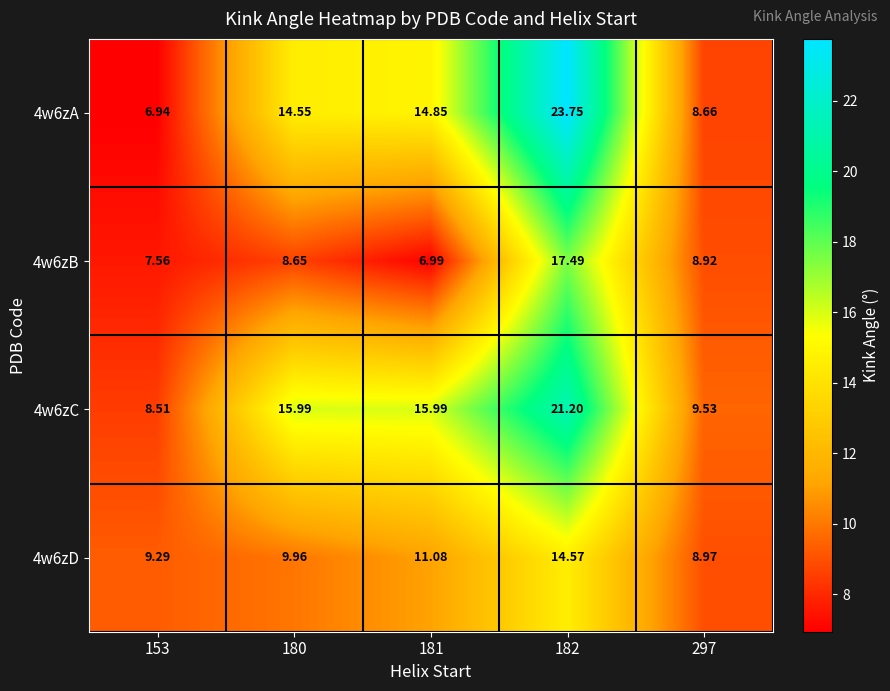

What is the spread (max minus min) of values at 297?

0.9